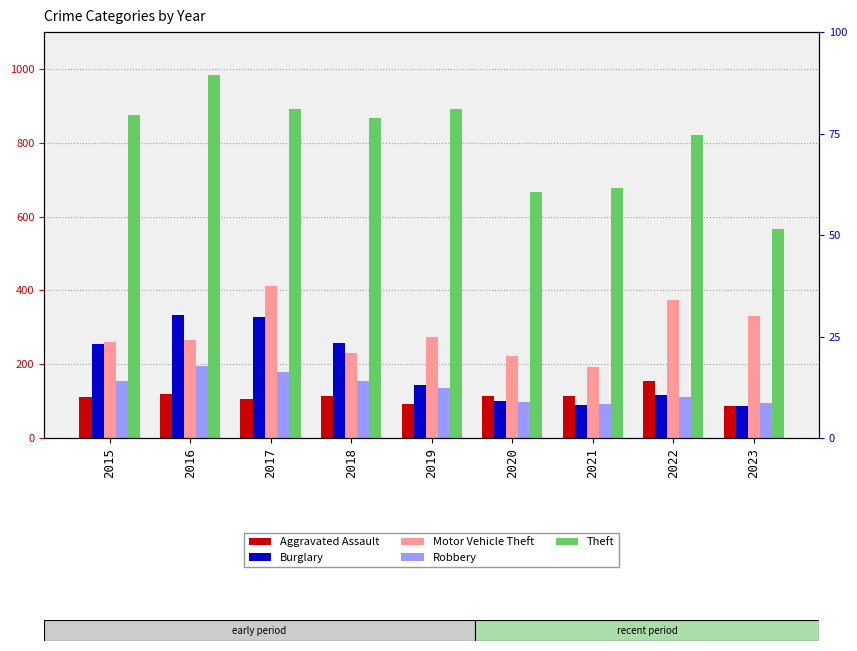

Which has a higher value, 2018 or 2019?

2018